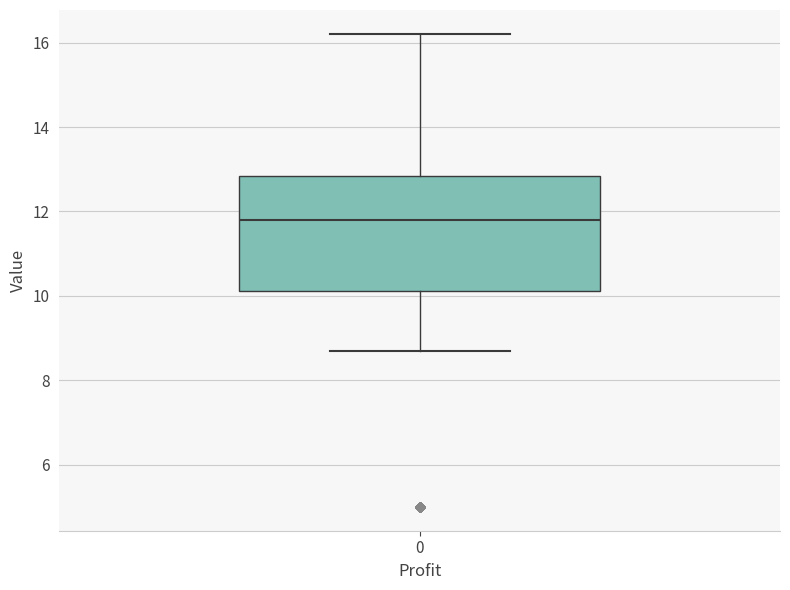

Read this box plot against the y-axis: the position of the median line, the range covered by the box, and the ends of both whiskers. The values are not printed on the chart, so give them approximately, as read against the axis.

median 11.8, box 10.2 to 12.8, whiskers 8.8 to 16.2